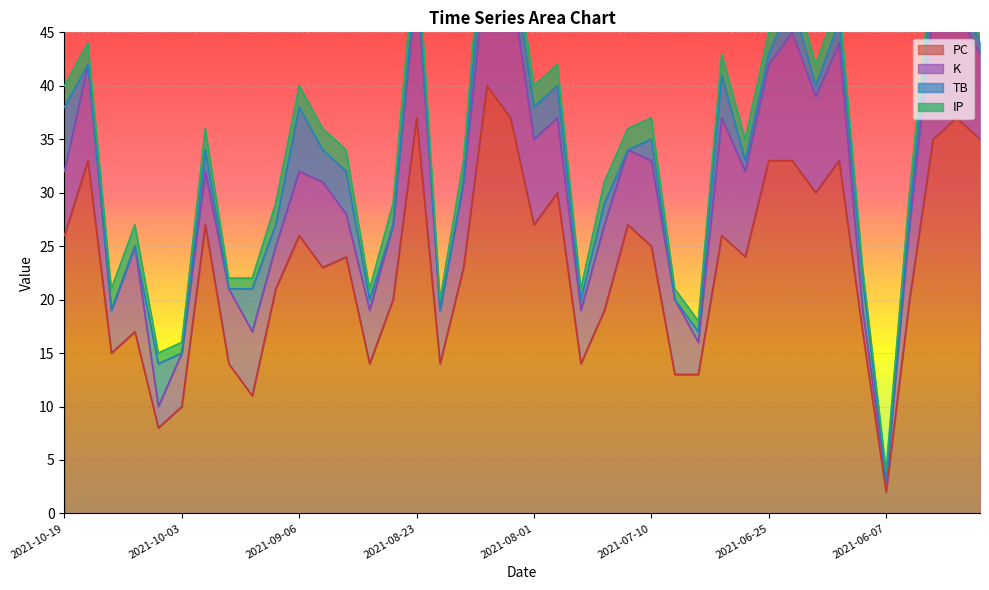

What is the difference between the maximum and minimum values in the IP series?

2